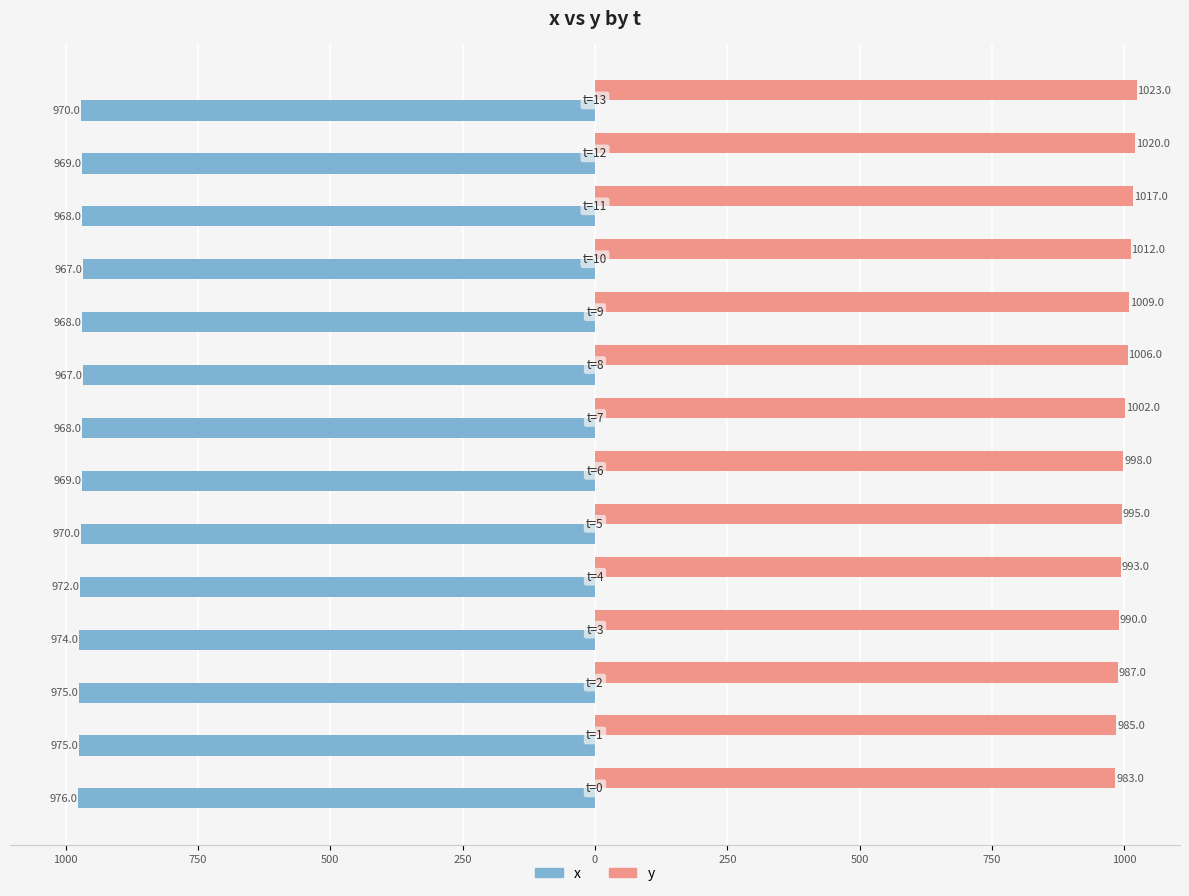

What are all the series names shown in the legend?

x, y